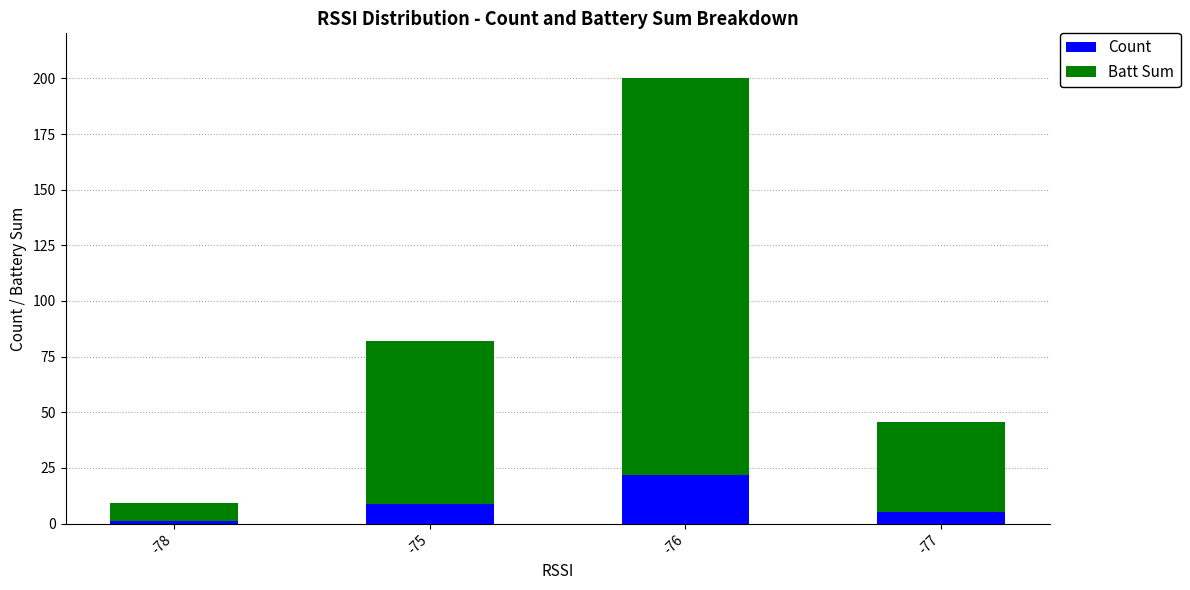

Does the chart contain stacked bars?

Yes